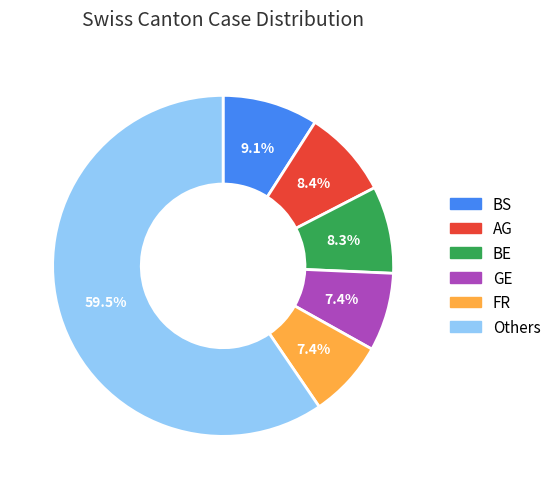

Does any single category account for the majority?

Yes